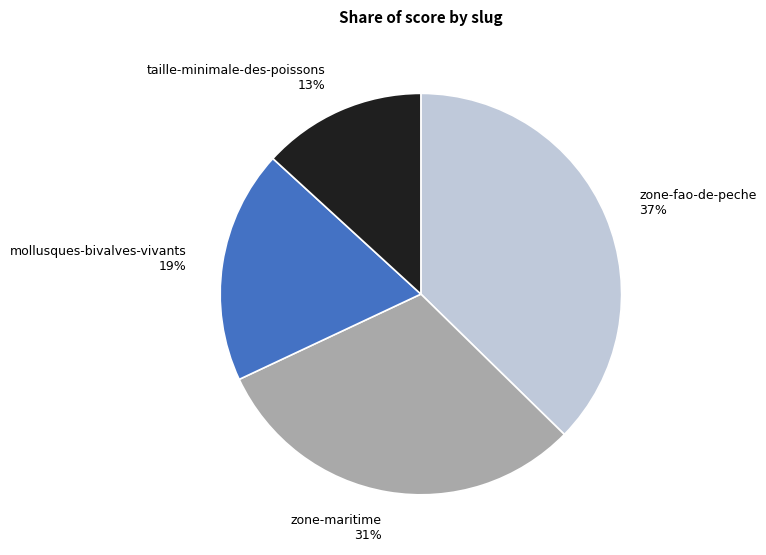

The zone-fao-de-peche slice represents 31% of the pie. True or false?

False